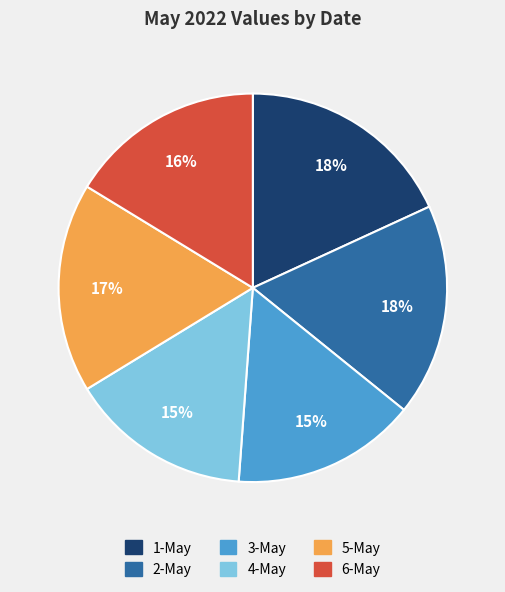

How many segments does this pie chart have?

6